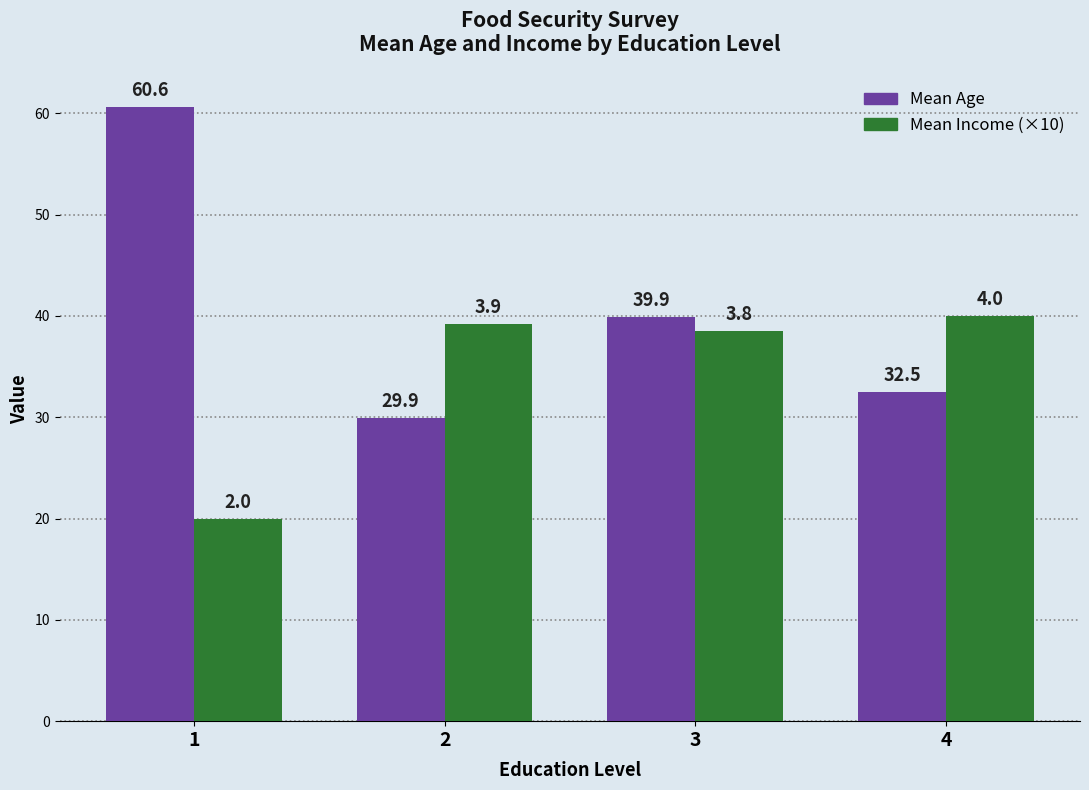

At 1, list the series in order from largest to smallest.

Mean Age, Mean Income (×10)